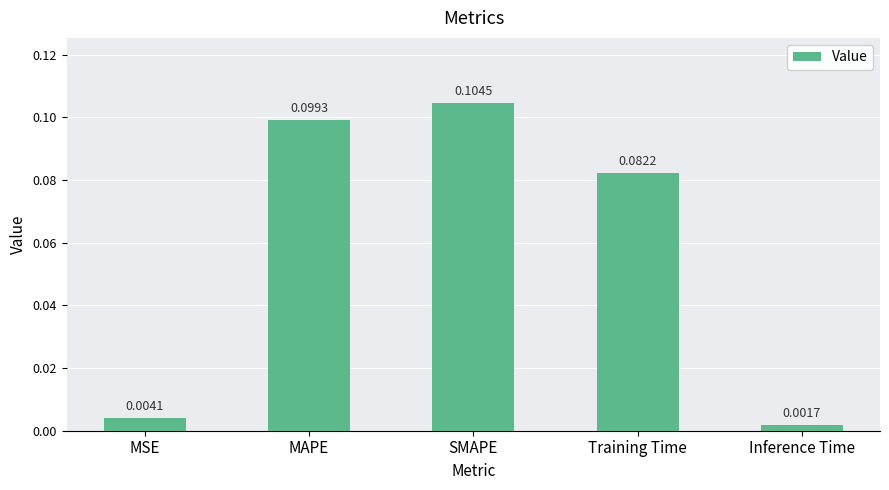

At which label is the value closest to 0?

Inference Time